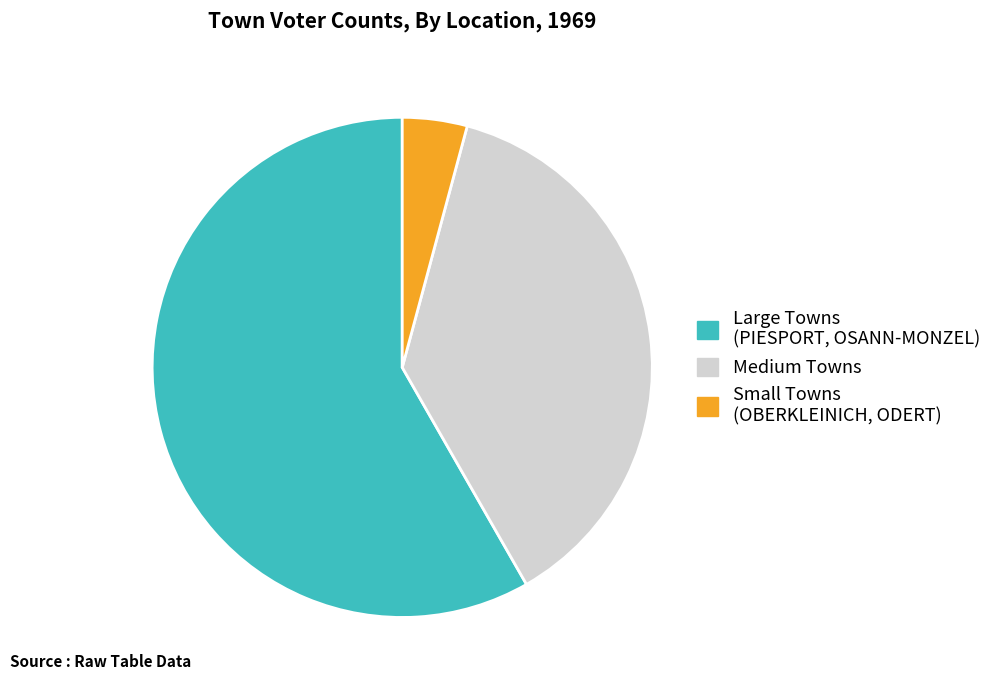

How many segments does this pie chart have?

3